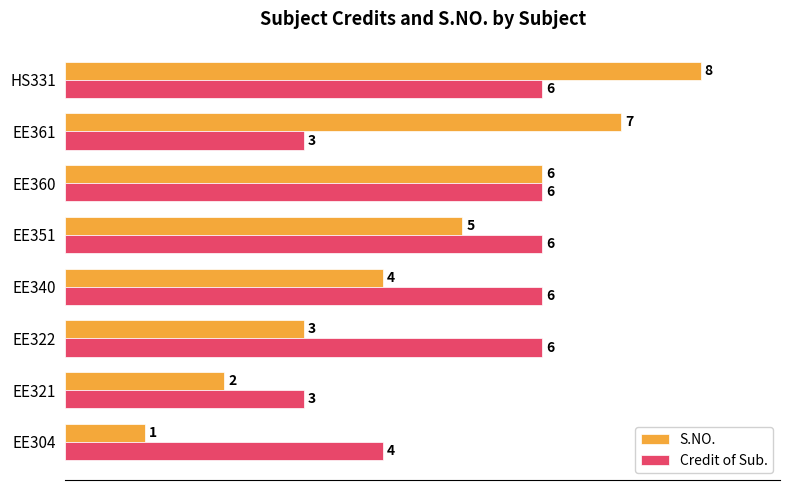

What value does the Credit of Sub. series have at EE361?

3